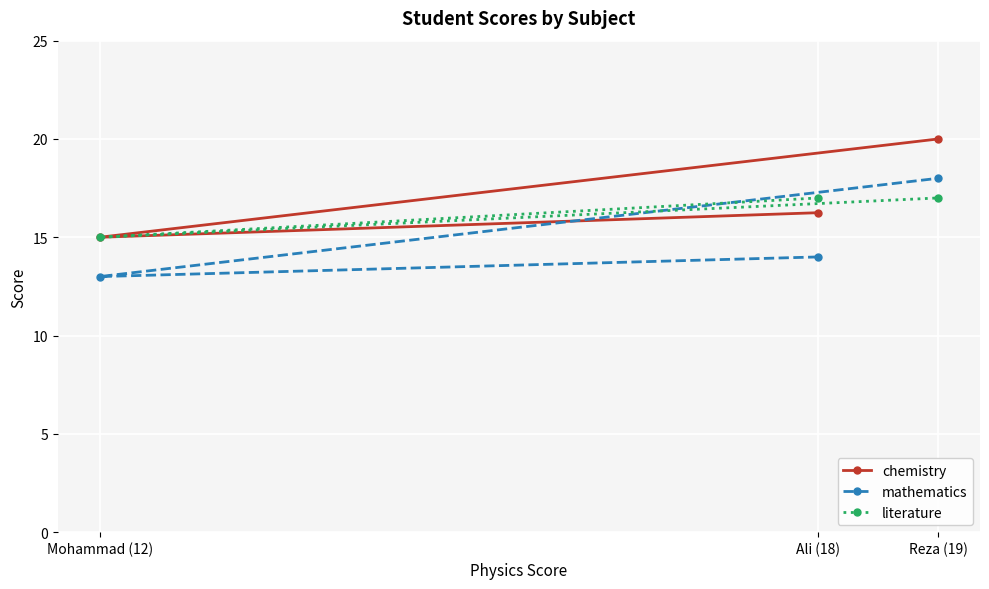

How many data points in chemistry are above 16?

2